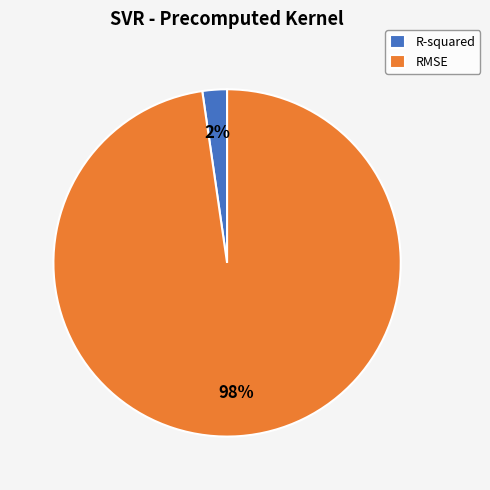

To the nearest percent, what is the average slice percentage?

50%